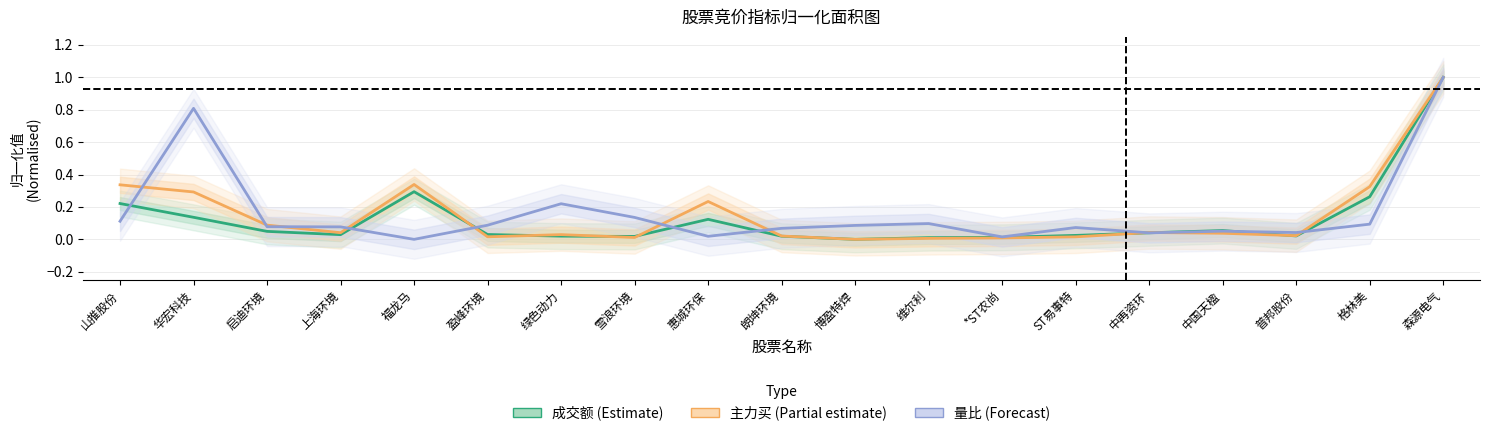

List the labels in order of 主力买 (Partial estimate) value, smallest first.

博盈特焊, 维尔利, *ST农尚, 雪浪环境, ST易事特, 盈峰环境, 朗坤环境, 普邦股份, 绿色动力, 中国天楹, 上海环境, 中再资环, 启迪环境, 惠城环保, 华宏科技, 格林美, 山推股份, 福龙马, 森源电气